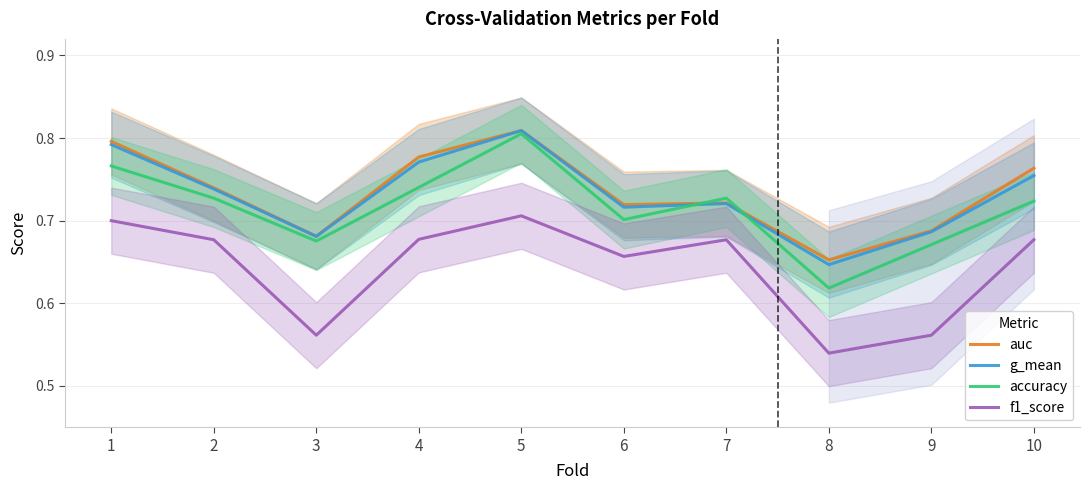

What is the maximum value for accuracy?

0.8